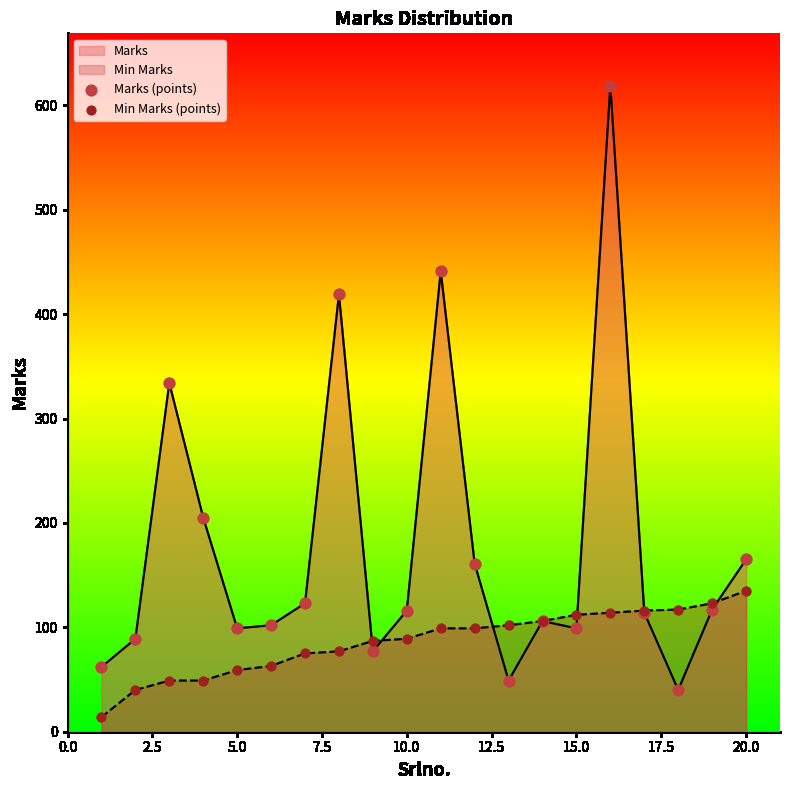

Which series contains the highest Y value?

Marks (points)